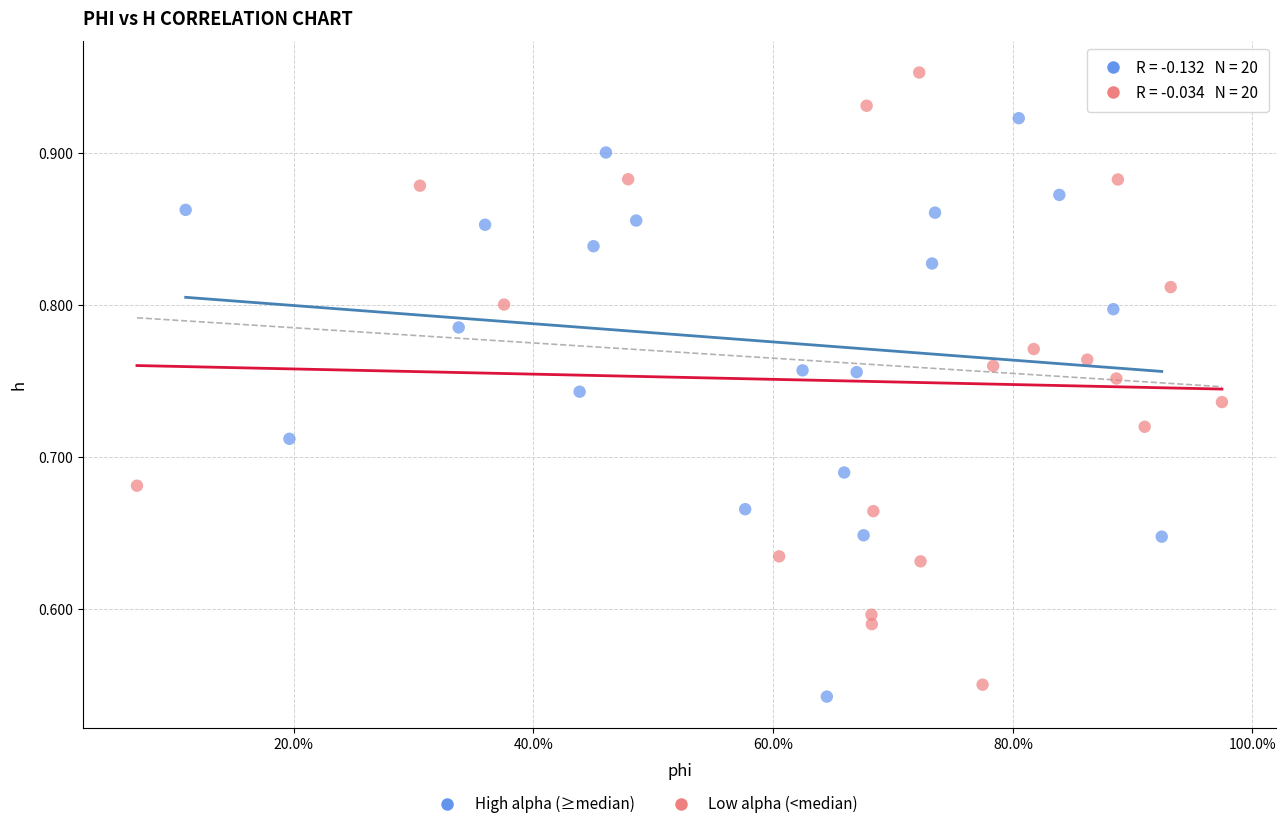

Which series contains the highest Y value?

Low alpha (<median)